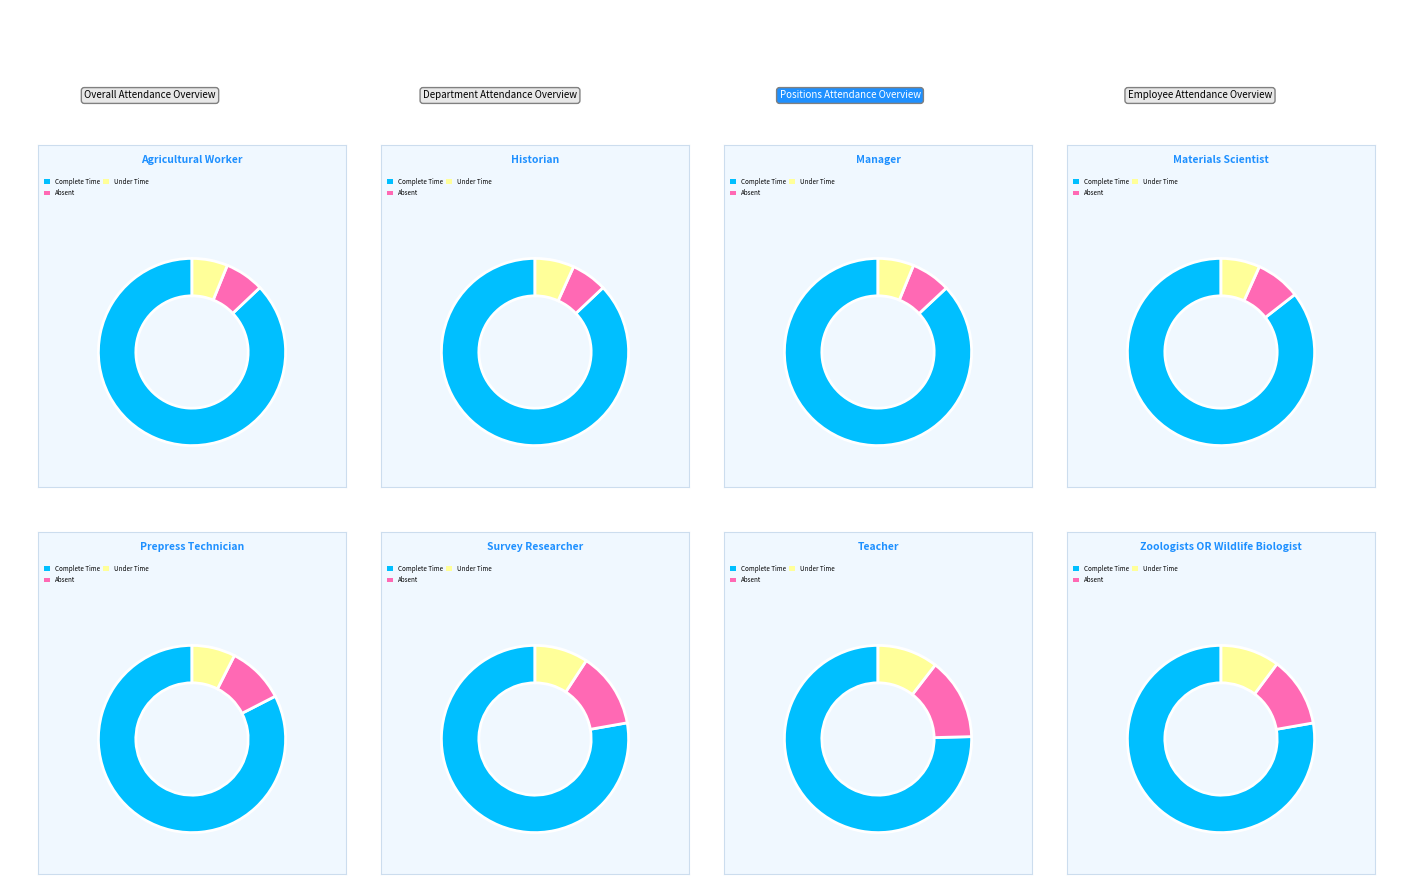

Rank the series by their maximum value, from lowest to highest.

Under Time, Absent, Complete Time